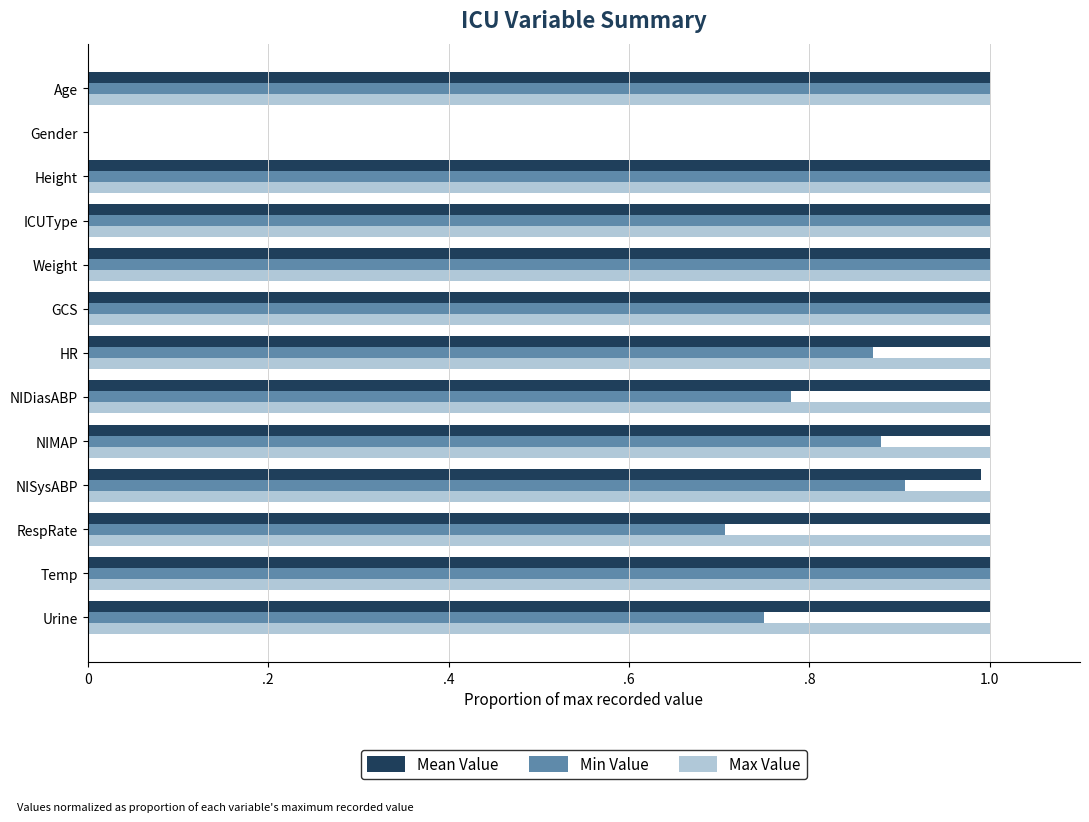

What are all the series names shown in the legend?

Mean Value, Min Value, Max Value